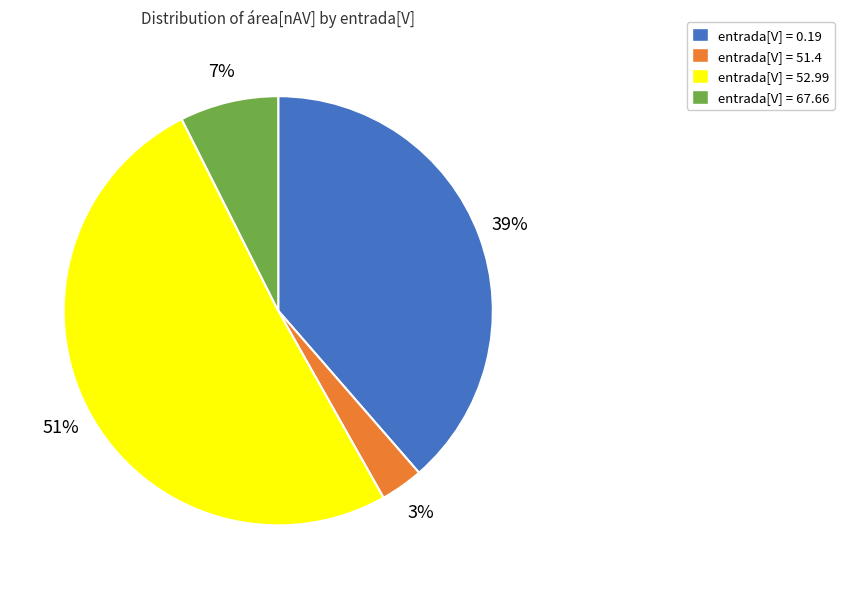

To the nearest percent, what is the average slice percentage?

25%